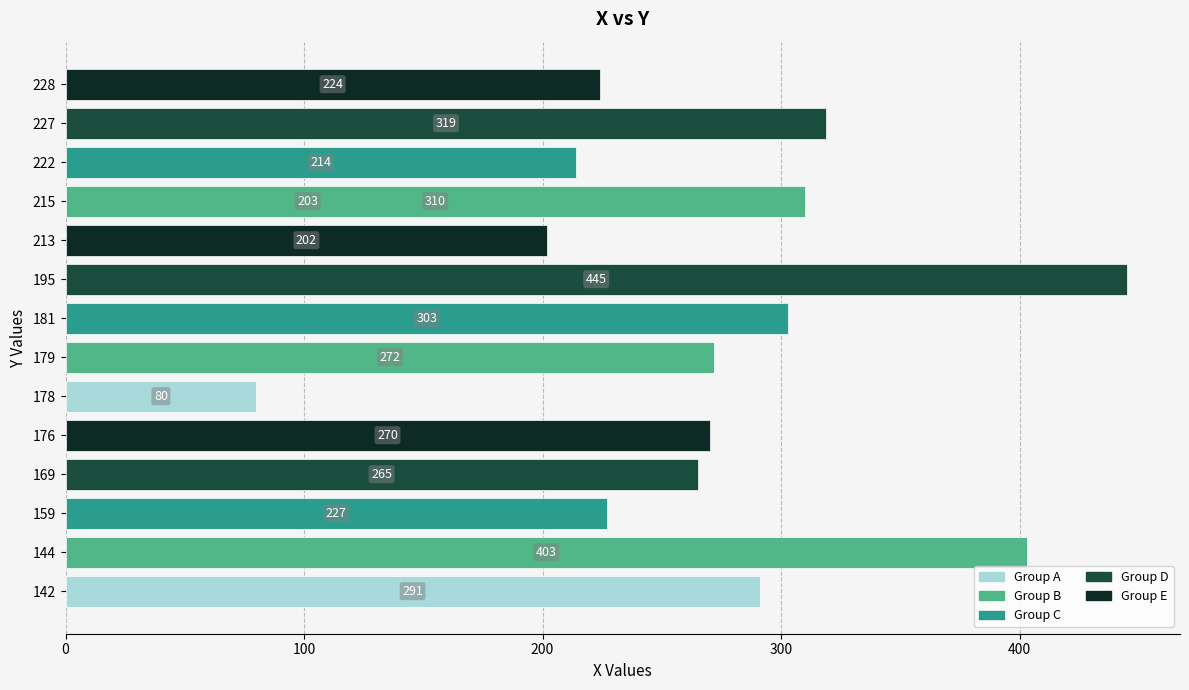

What is the difference between the maximum and second lowest values?

243